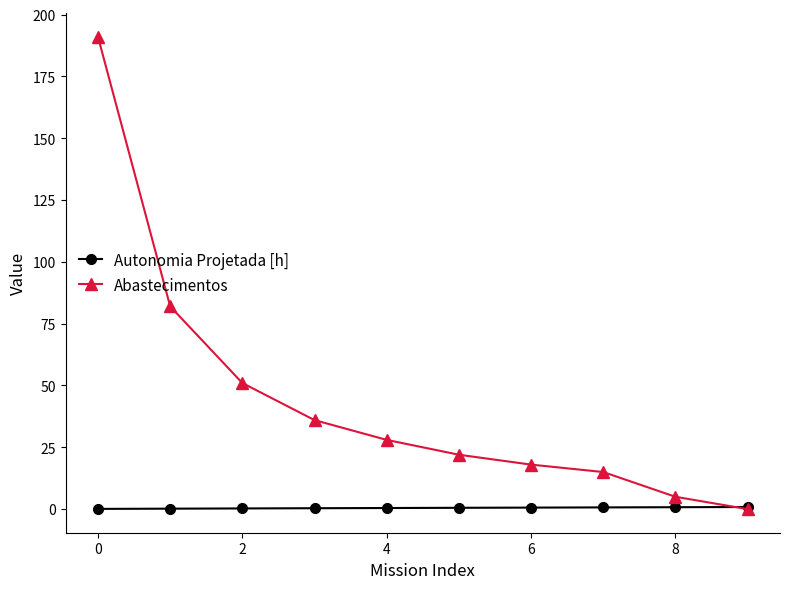

Which series has the widest spread of values?

Abastecimentos